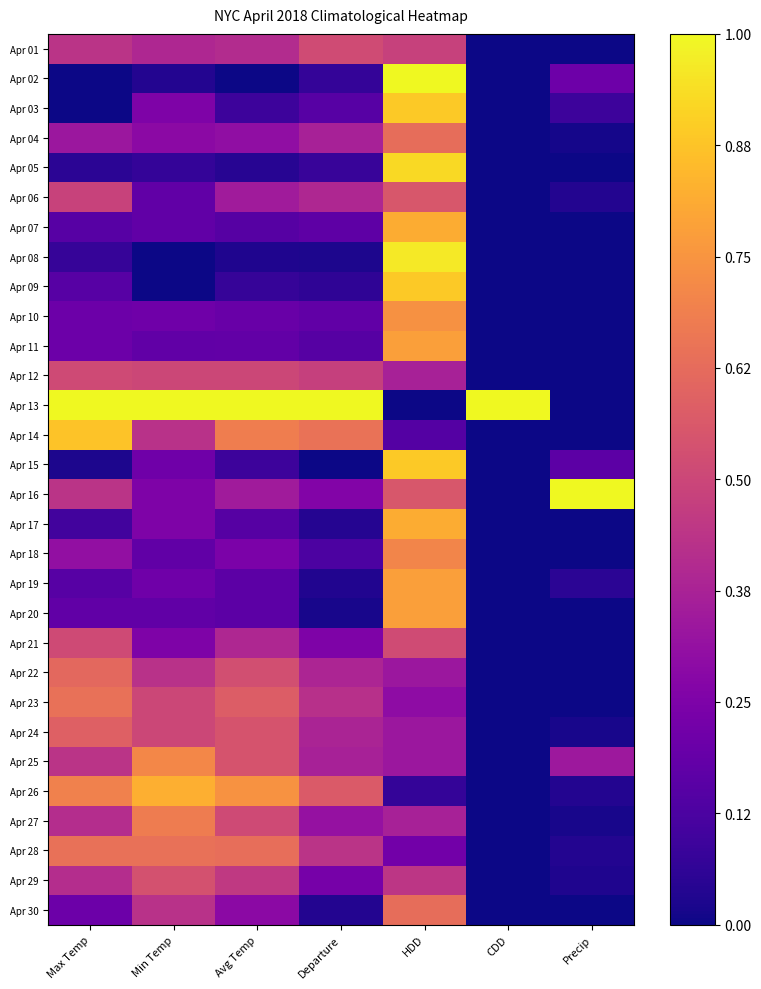

Reading left to right, what are all the values shown in this chart?

Apr 01: Max Temp=0.4	Min Temp=0.4	Avg Temp=0.4	Departure=0.5	HDD=0.5	CDD=0.0	Precip=0.0
Apr 02: Max Temp=0.0	Min Temp=0.0	Avg Temp=0.0	Departure=0.1	HDD=1.0	CDD=0.0	Precip=0.2
Apr 03: Max Temp=0.0	Min Temp=0.2	Avg Temp=0.1	Departure=0.2	HDD=0.9	CDD=0.0	Precip=0.1
Apr 04: Max Temp=0.3	Min Temp=0.3	Avg Temp=0.3	Departure=0.4	HDD=0.6	CDD=0.0	Precip=0.0
Apr 05: Max Temp=0.1	Min Temp=0.1	Avg Temp=0.0	Departure=0.1	HDD=0.9	CDD=0.0	Precip=0.0
Apr 06: Max Temp=0.5	Min Temp=0.2	Avg Temp=0.3	Departure=0.4	HDD=0.6	CDD=0.0	Precip=0.0
Apr 07: Max Temp=0.2	Min Temp=0.2	Avg Temp=0.2	Departure=0.2	HDD=0.8	CDD=0.0	Precip=0.0
Apr 08: Max Temp=0.1	Min Temp=0.0	Avg Temp=0.0	Departure=0.0	HDD=1.0	CDD=0.0	Precip=0.0
Apr 09: Max Temp=0.2	Min Temp=0.0	Avg Temp=0.1	Departure=0.1	HDD=0.9	CDD=0.0	Precip=0.0
Apr 10: Max Temp=0.2	Min Temp=0.2	Avg Temp=0.2	Departure=0.2	HDD=0.7	CDD=0.0	Precip=0.0
Apr 11: Max Temp=0.2	Min Temp=0.2	Avg Temp=0.2	Departure=0.1	HDD=0.8	CDD=0.0	Precip=0.0
Apr 12: Max Temp=0.5	Min Temp=0.5	Avg Temp=0.5	Departure=0.5	HDD=0.4	CDD=0.0	Precip=0.0
Apr 13: Max Temp=1.0	Min Temp=1.0	Avg Temp=1.0	Departure=1.0	HDD=0.0	CDD=1.0	Precip=0.0
Apr 14: Max Temp=0.9	Min Temp=0.4	Avg Temp=0.7	Departure=0.6	HDD=0.1	CDD=0.0	Precip=0.0
Apr 15: Max Temp=0.0	Min Temp=0.2	Avg Temp=0.1	Departure=0.0	HDD=0.9	CDD=0.0	Precip=0.2
Apr 16: Max Temp=0.4	Min Temp=0.2	Avg Temp=0.3	Departure=0.3	HDD=0.6	CDD=0.0	Precip=1.0
Apr 17: Max Temp=0.1	Min Temp=0.2	Avg Temp=0.2	Departure=0.0	HDD=0.8	CDD=0.0	Precip=0.0
Apr 18: Max Temp=0.3	Min Temp=0.2	Avg Temp=0.2	Departure=0.1	HDD=0.7	CDD=0.0	Precip=0.0
Apr 19: Max Temp=0.2	Min Temp=0.2	Avg Temp=0.2	Departure=0.0	HDD=0.8	CDD=0.0	Precip=0.1
Apr 20: Max Temp=0.2	Min Temp=0.2	Avg Temp=0.2	Departure=0.0	HDD=0.8	CDD=0.0	Precip=0.0
Apr 21: Max Temp=0.5	Min Temp=0.2	Avg Temp=0.4	Departure=0.3	HDD=0.5	CDD=0.0	Precip=0.0
Apr 22: Max Temp=0.6	Min Temp=0.4	Avg Temp=0.5	Departure=0.4	HDD=0.3	CDD=0.0	Precip=0.0
Apr 23: Max Temp=0.6	Min Temp=0.5	Avg Temp=0.6	Departure=0.4	HDD=0.3	CDD=0.0	Precip=0.0
Apr 24: Max Temp=0.6	Min Temp=0.5	Avg Temp=0.5	Departure=0.4	HDD=0.3	CDD=0.0	Precip=0.0
Apr 25: Max Temp=0.4	Min Temp=0.7	Avg Temp=0.5	Departure=0.4	HDD=0.3	CDD=0.0	Precip=0.3
Apr 26: Max Temp=0.7	Min Temp=0.8	Avg Temp=0.7	Departure=0.6	HDD=0.1	CDD=0.0	Precip=0.0
Apr 27: Max Temp=0.4	Min Temp=0.7	Avg Temp=0.5	Departure=0.3	HDD=0.4	CDD=0.0	Precip=0.0
Apr 28: Max Temp=0.6	Min Temp=0.6	Avg Temp=0.6	Departure=0.4	HDD=0.2	CDD=0.0	Precip=0.0
Apr 29: Max Temp=0.4	Min Temp=0.5	Avg Temp=0.5	Departure=0.2	HDD=0.4	CDD=0.0	Precip=0.0
Apr 30: Max Temp=0.2	Min Temp=0.4	Avg Temp=0.3	Departure=0.0	HDD=0.6	CDD=0.0	Precip=0.0